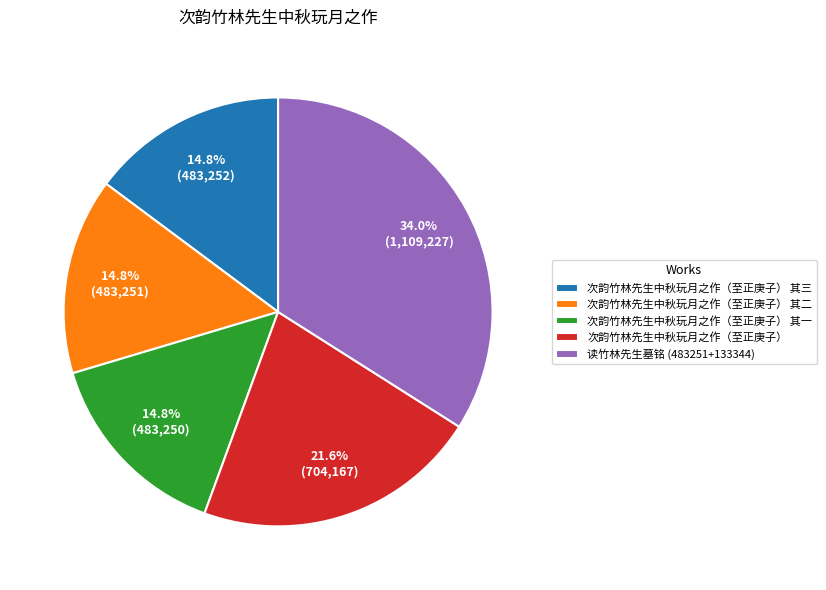

What portion of the pie excludes 次韵竹林先生中秋玩月之作（至正庚子） 其二?

85.2%